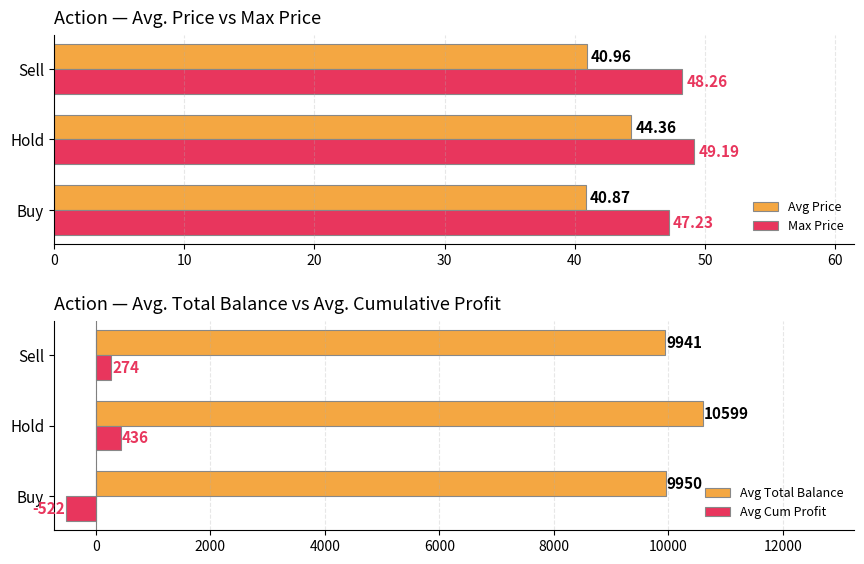

The Avg Total Balance series shows 6705.2 at Buy. True or false?

False